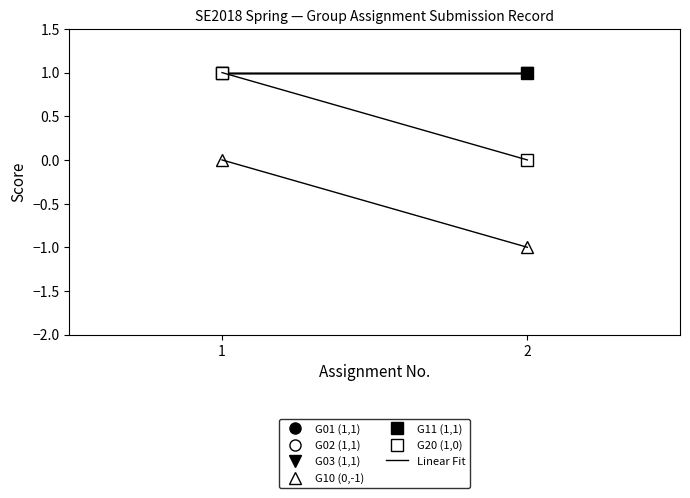

List the series in order of their peak value, highest first.

G01 (1,1), G02 (1,1), G03 (1,1), G11 (1,1), G20 (1,0), G10 (0,-1)